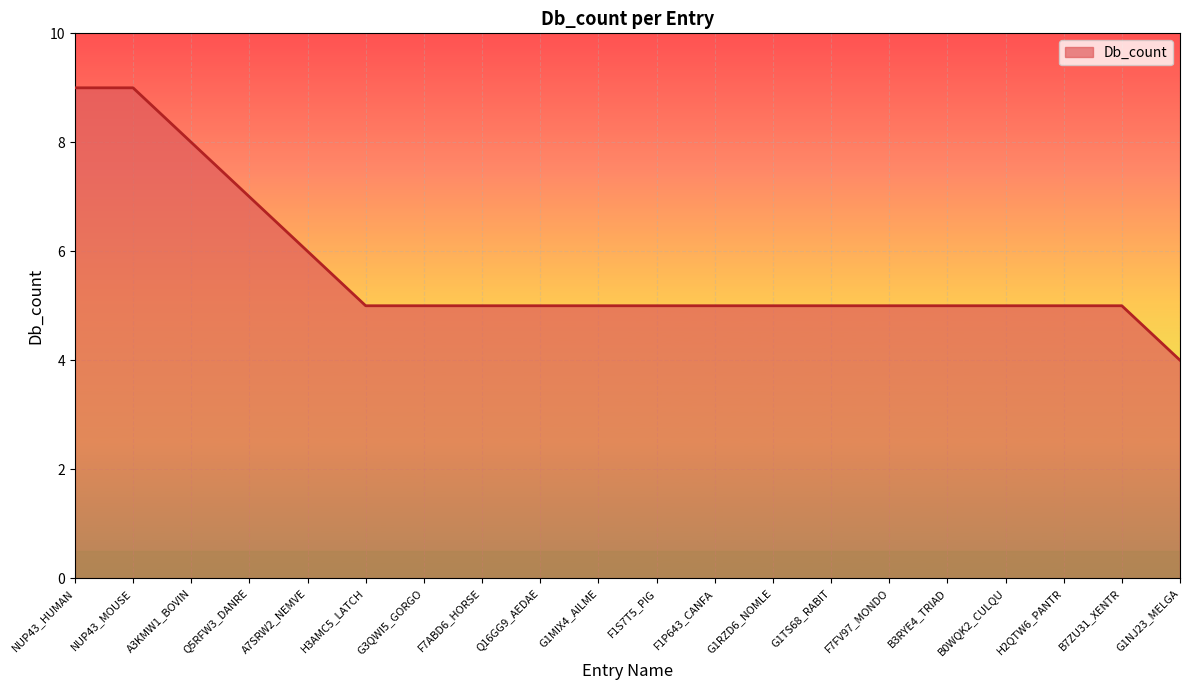

What is the difference between the second highest and minimum values?

5